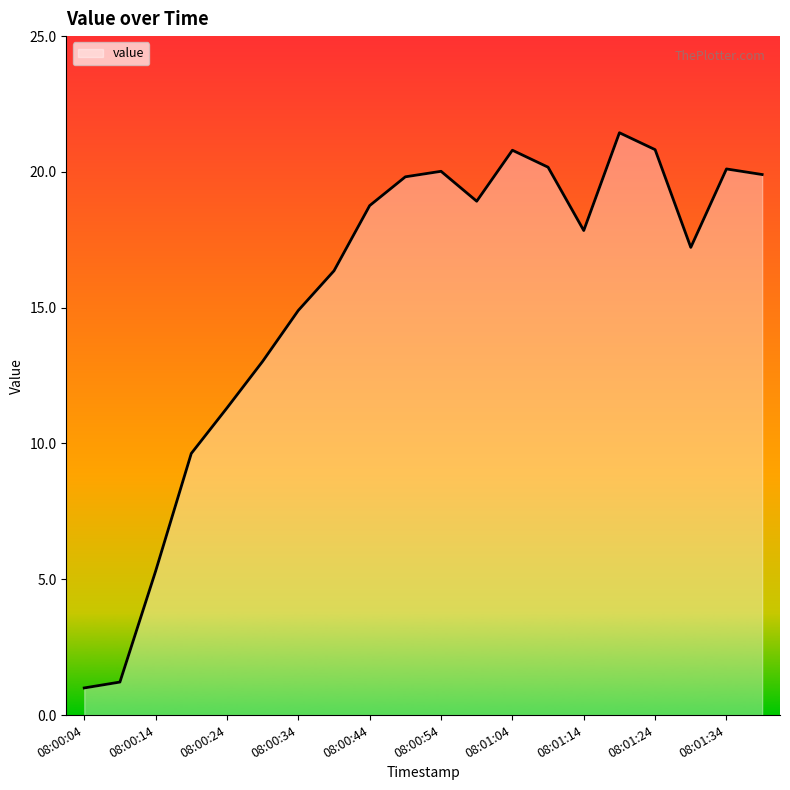

What is the greatest value displayed?

21.4